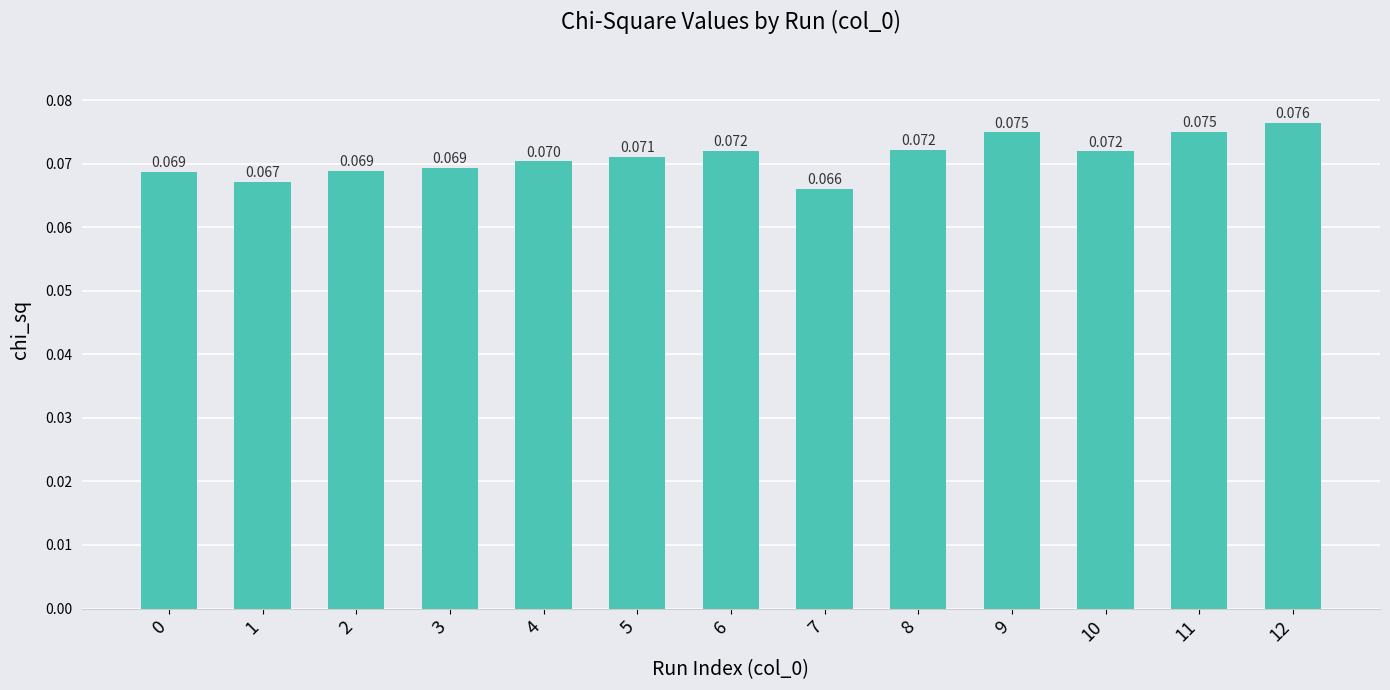

What is the sum of all values?

0.9